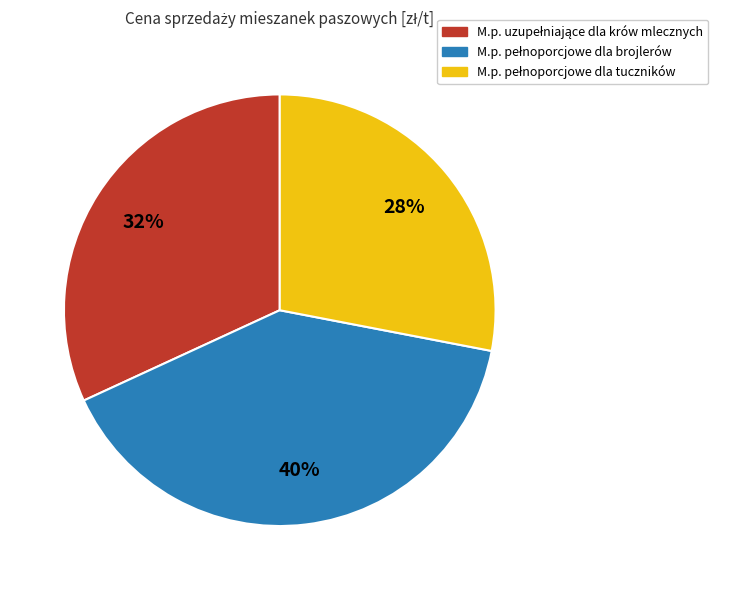

Does any single category account for the majority?

No